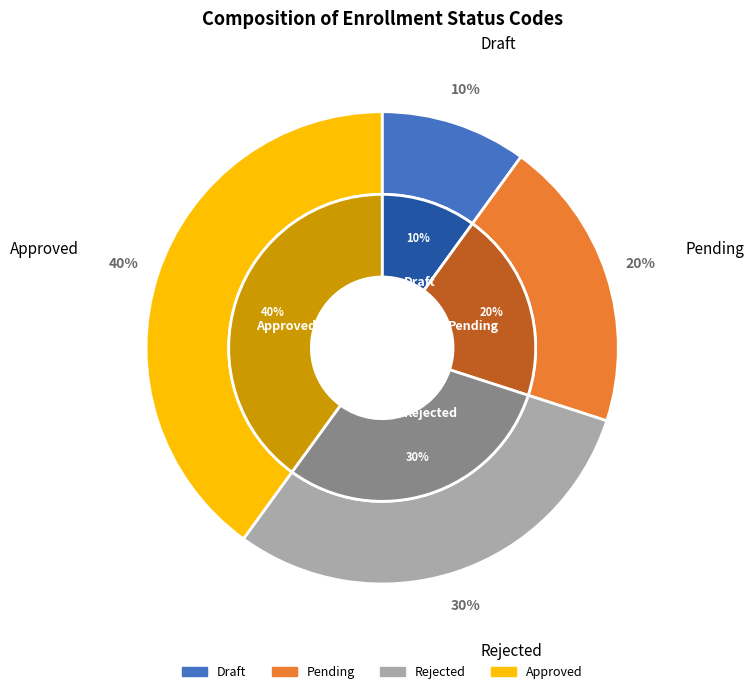

What is the largest slice in the pie chart?

Approved